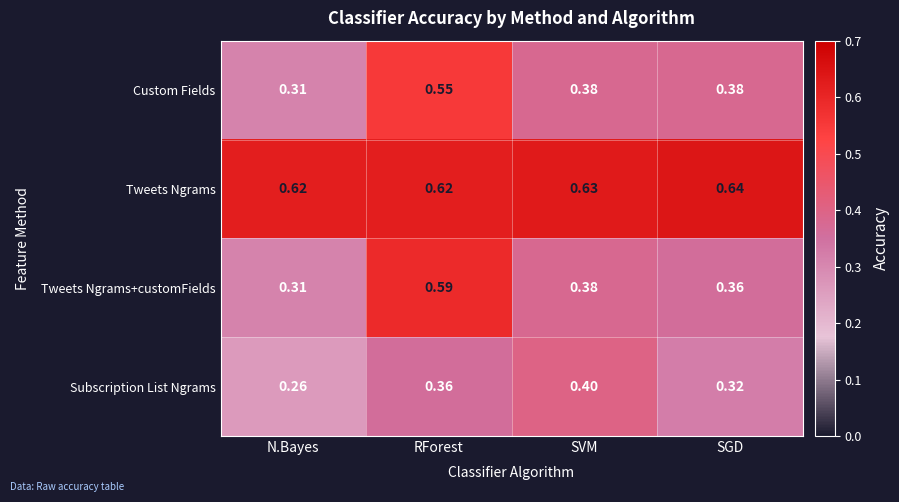

Which series has the largest total across all categories?

Tweets Ngrams